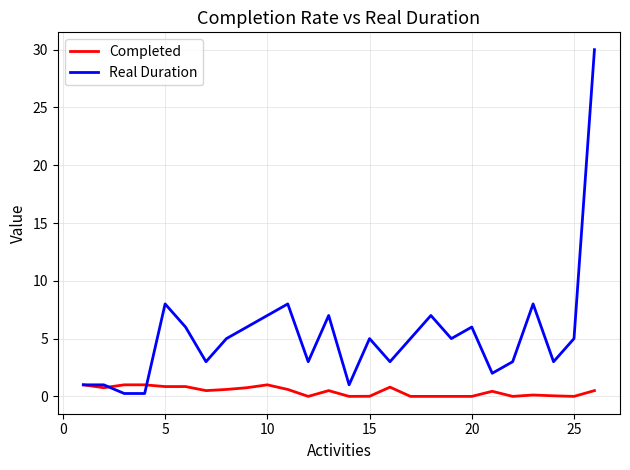

Rank the series by their maximum value, from highest to lowest.

Real Duration, Completed